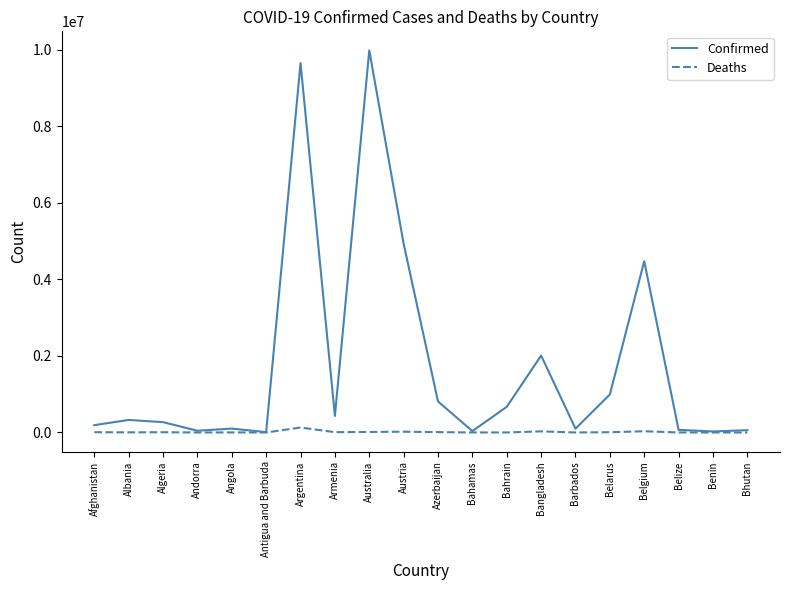

What is the approximate value of Confirmed at Austria?

4934634